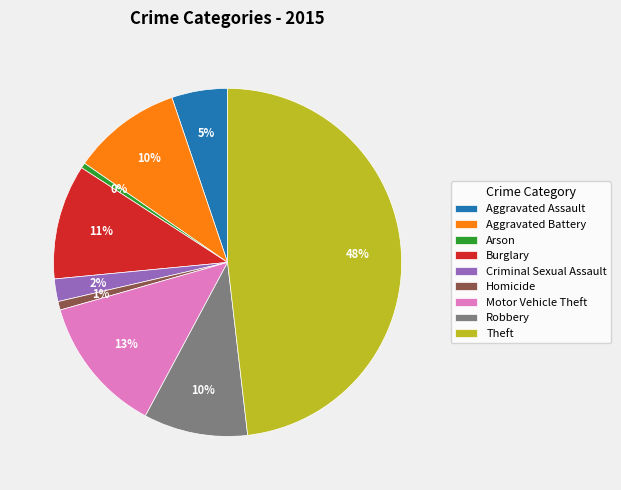

Approximately how many times larger is the value at Motor Vehicle Theft compared to Aggravated Battery?

1.3